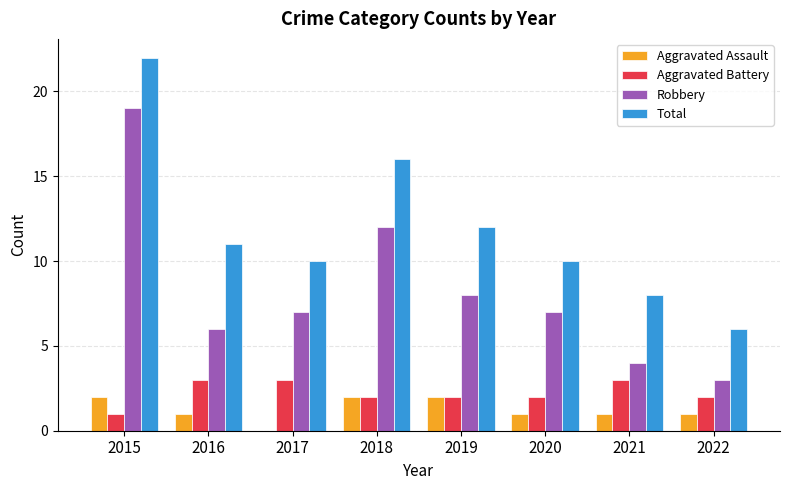

What is the sum of all Total values?

95